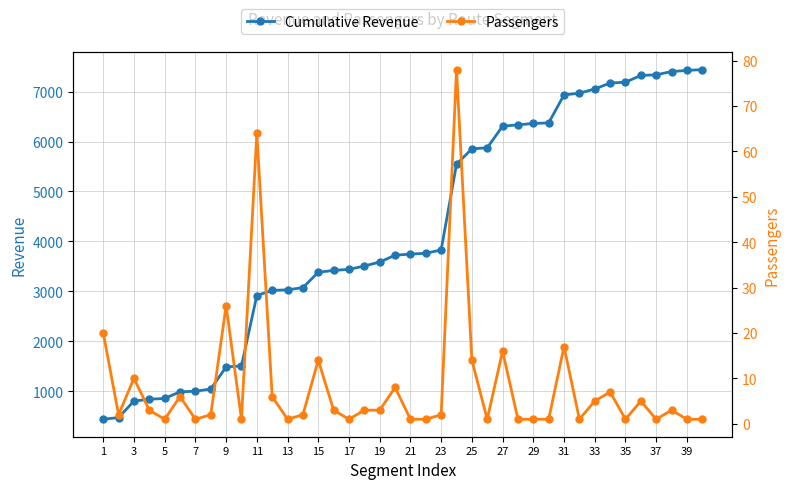

What is the difference between the Cumulative Revenue values at 7 and 21?

2745